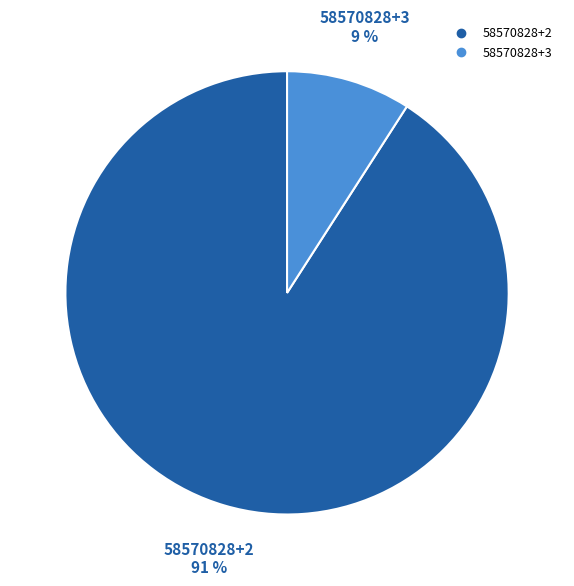

Combined, do 58570828+2 and 58570828+3 account for over 50%?

Yes